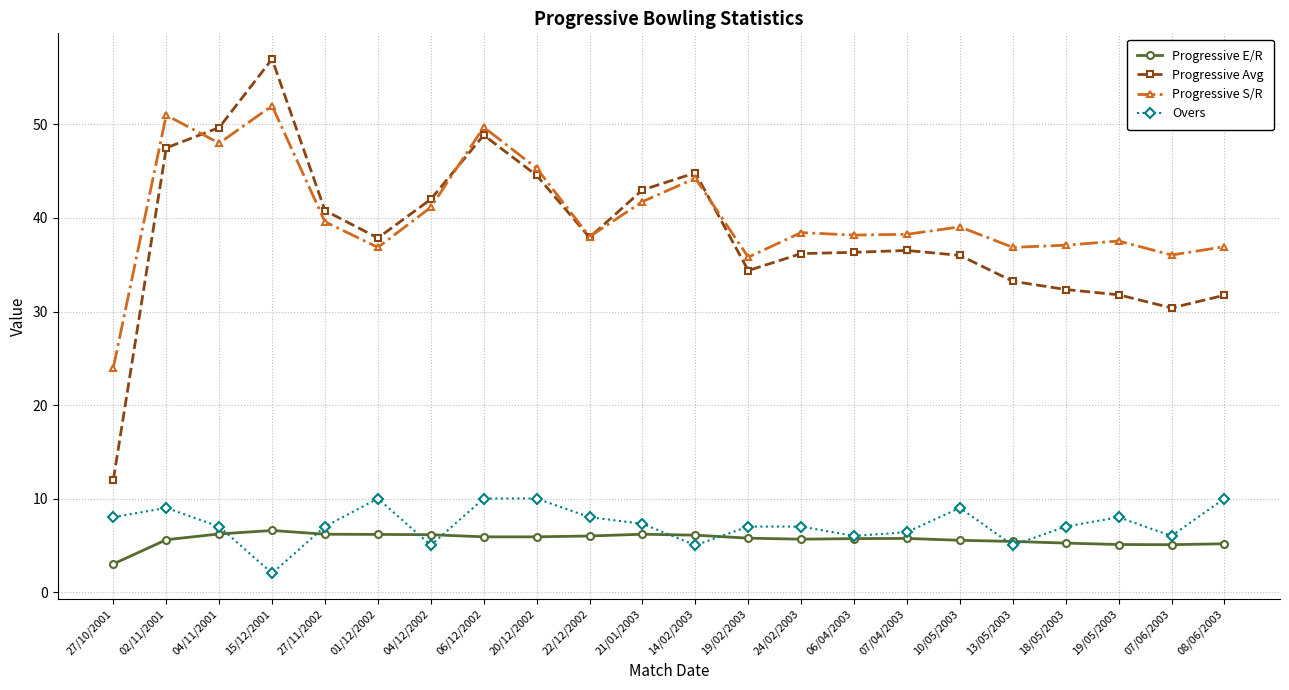

Between 01/12/2002 and 24/02/2003, which series saw the biggest shift?

Overs